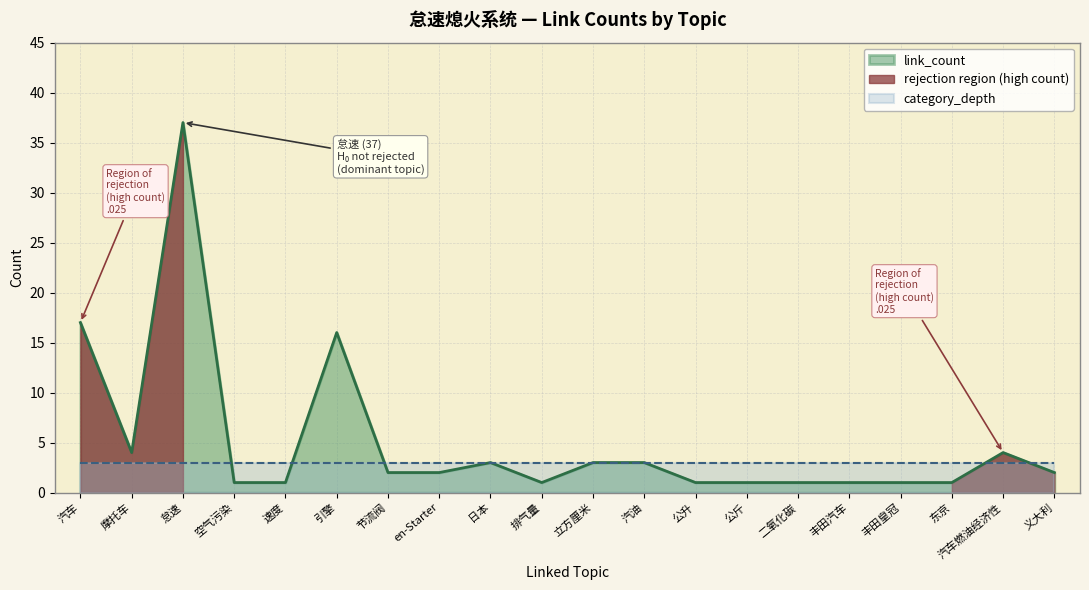

Which series ends up on top after the final intersection of link_count and category_depth?

category_depth